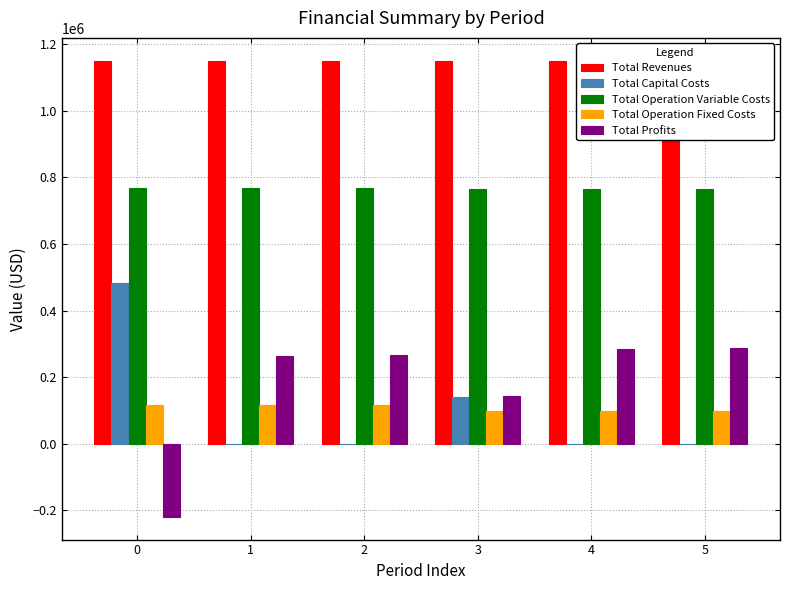

Does the chart contain stacked bars?

No